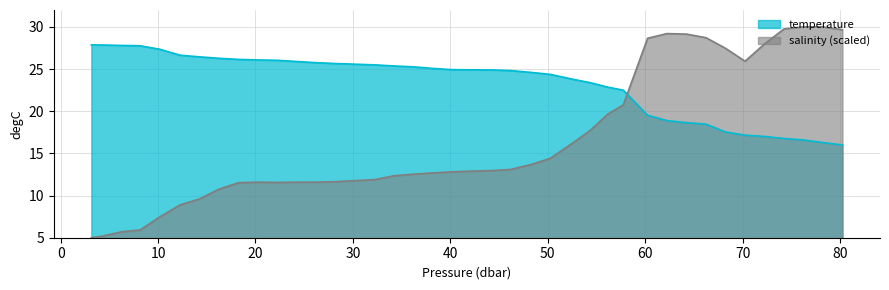

List the series in order of their peak value, lowest first.

temperature, salinity (scaled)